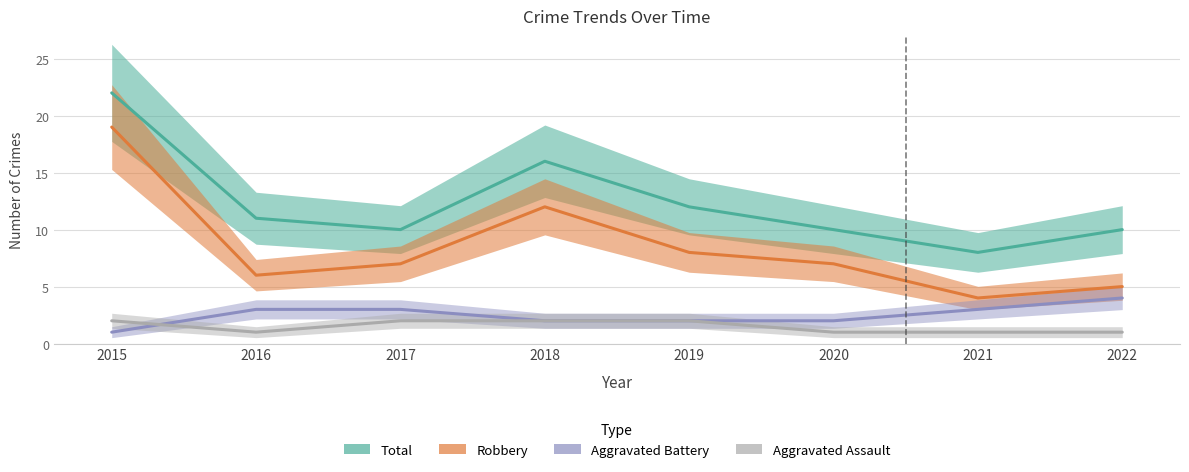

What value does the Aggravated Battery series have at 2018?

2